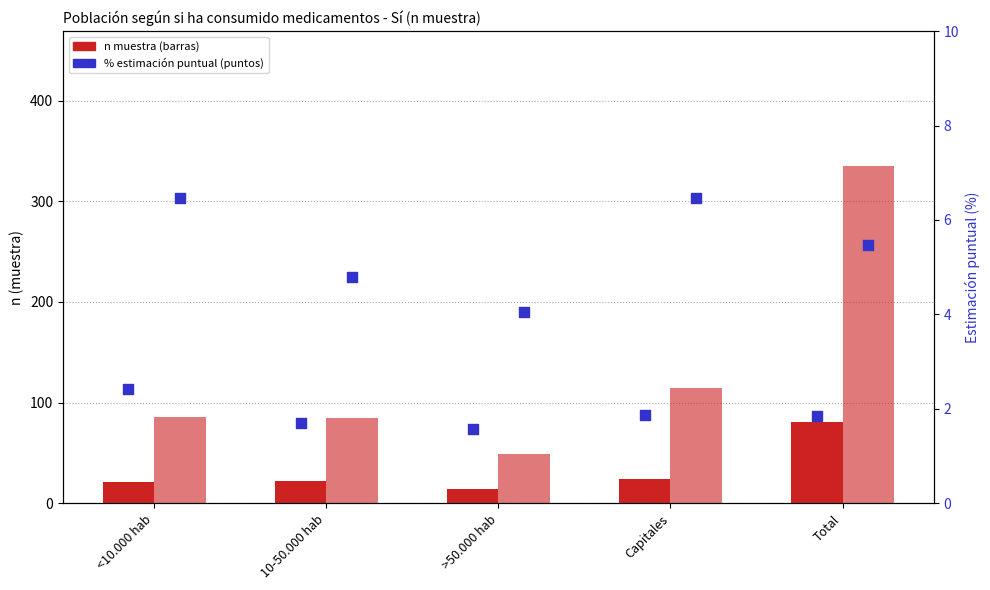

Is the value of Hombre % (estimación puntual) at Capitales greater than the value of Hombre Sí (n muestra) at <10.000 hab?

No